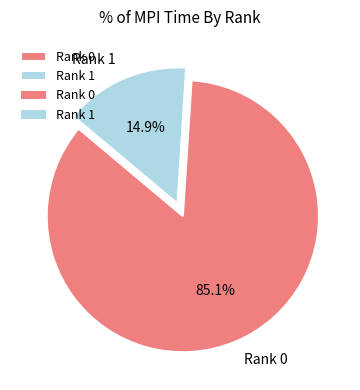

What percentage do Rank 0 and Rank 1 together represent?

100.0%